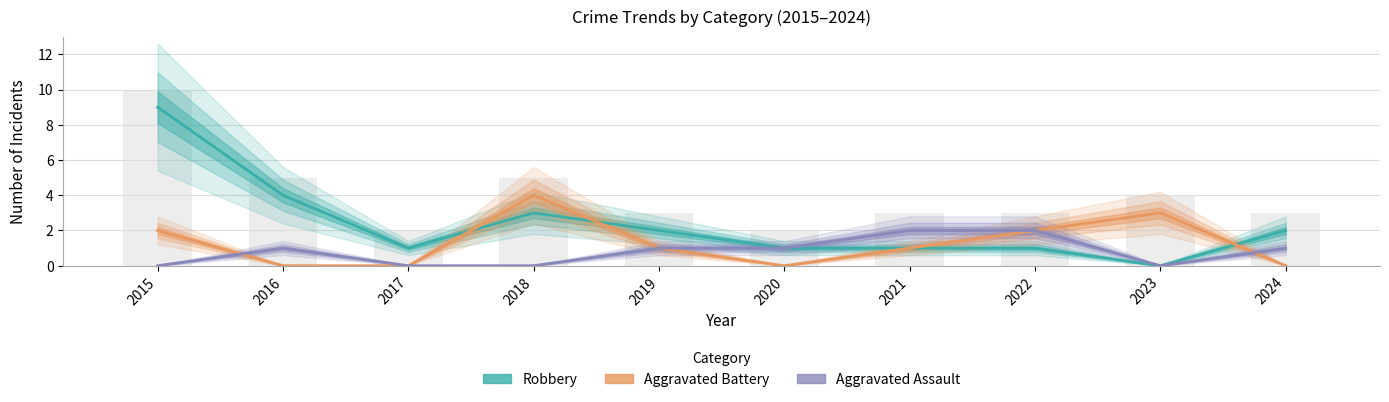

The value of Robbery at 2016 is 4. True or false?

True